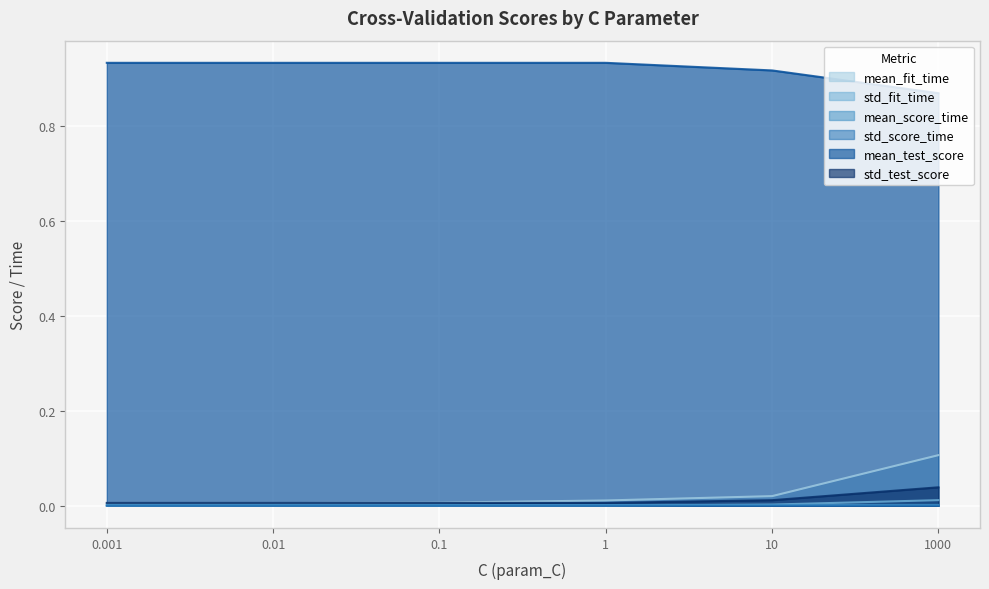

Between 0.01 and 10, which is larger?

10